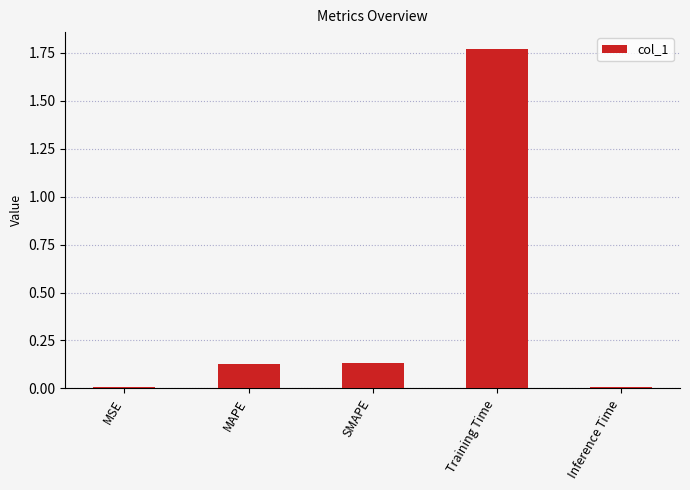

What is the sum of the values at Training Time and SMAPE?

1.9